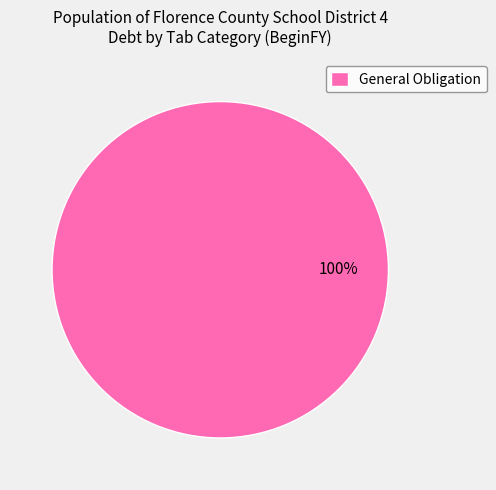

Rank the categories by value from lowest to highest.

General Obligation